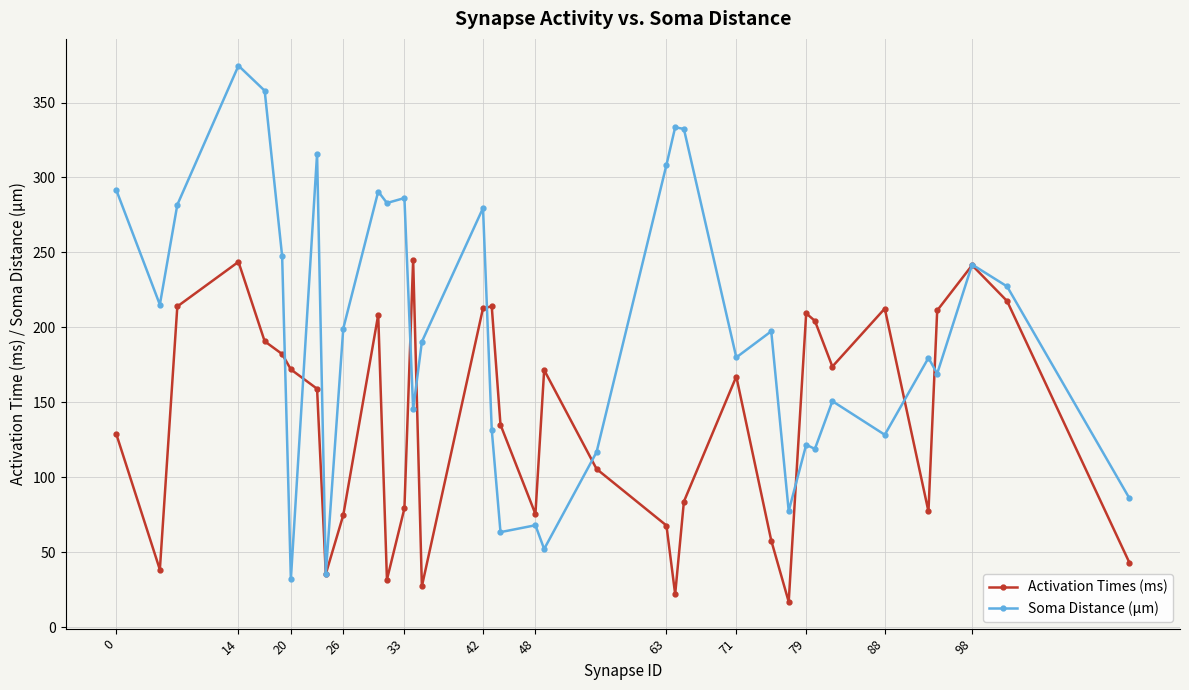

What is the value of the Soma Distance (μm) point at the 25th from the left?

180.0